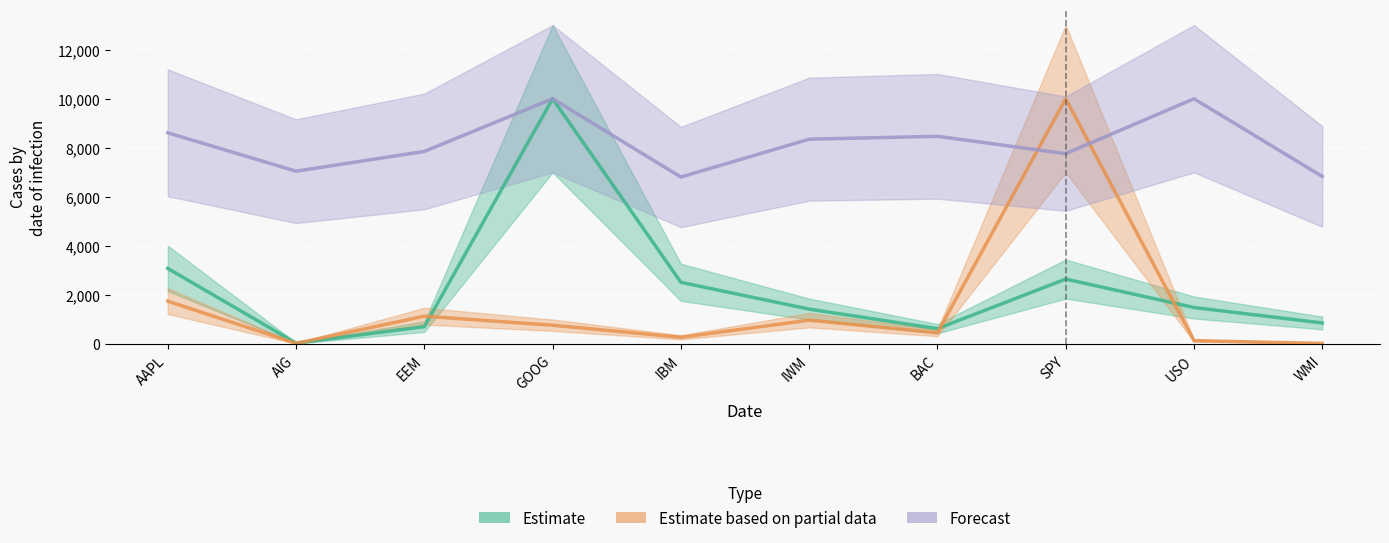

What is the sum of all Forecast values?

81746.9